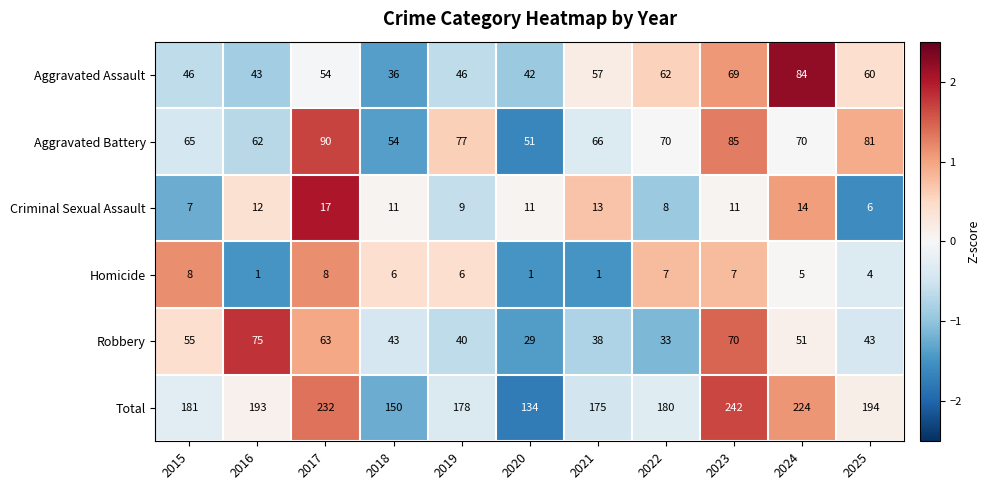

Which series has the largest total across all categories?

Total